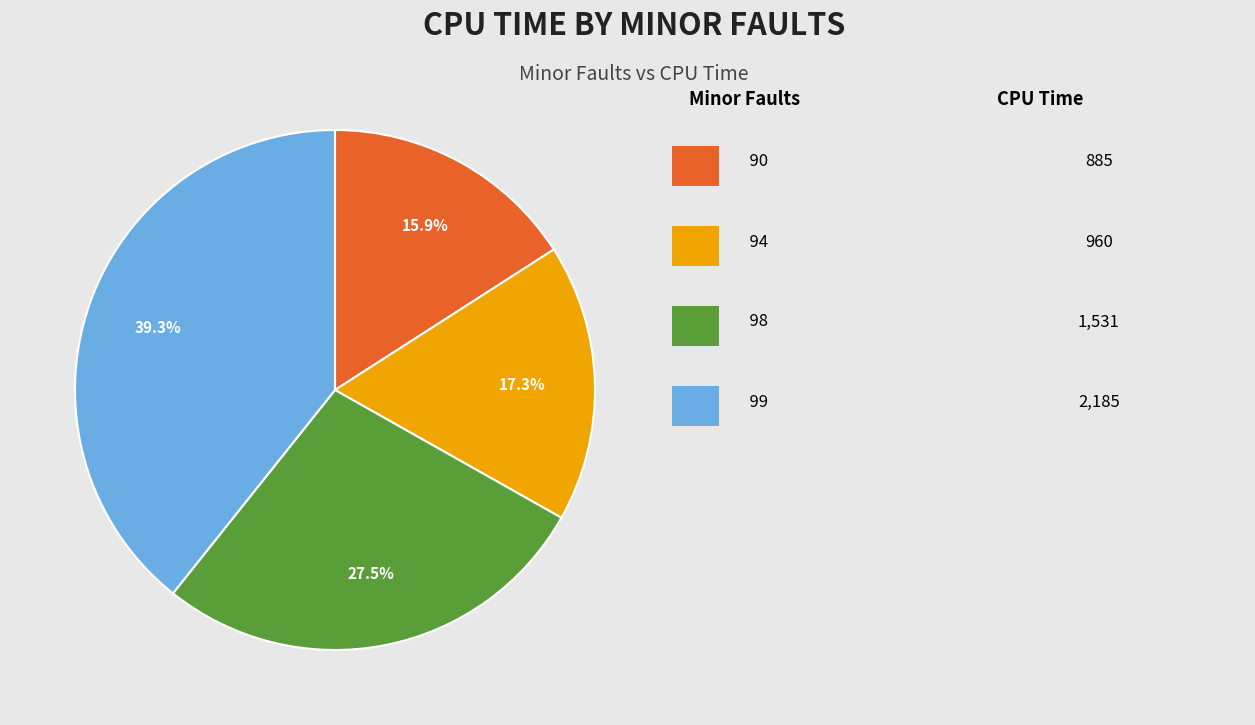

Is there a majority slice in this chart?

No